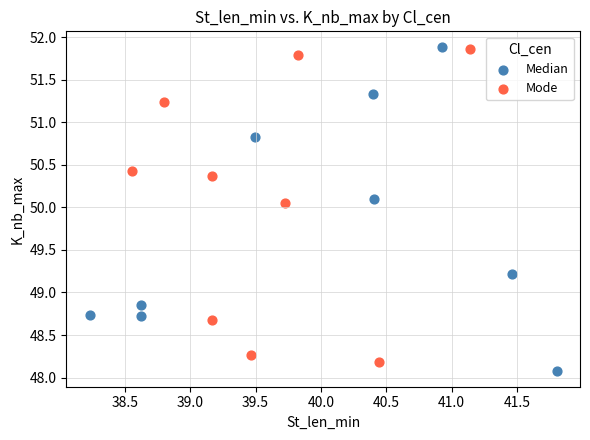

Which series reaches the minimum Y coordinate?

Median